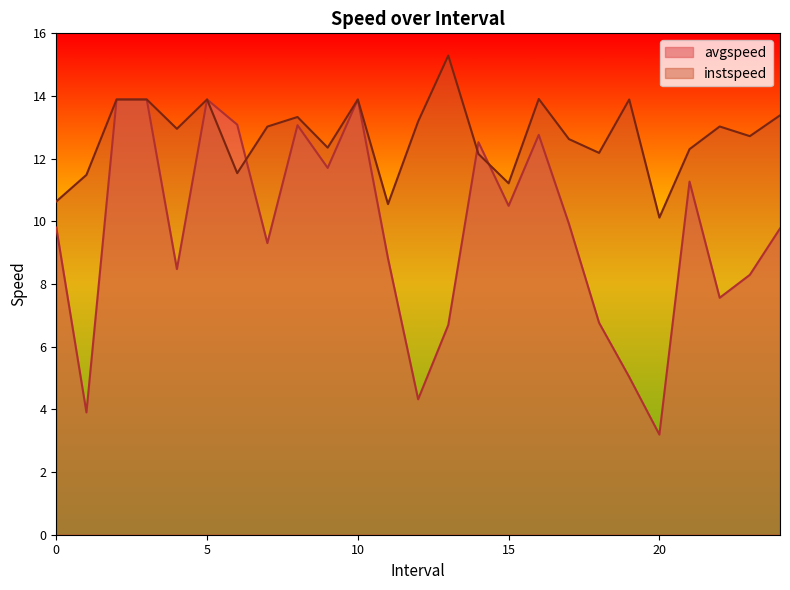

The value of avgspeed at 22 is 2.4. True or false?

False